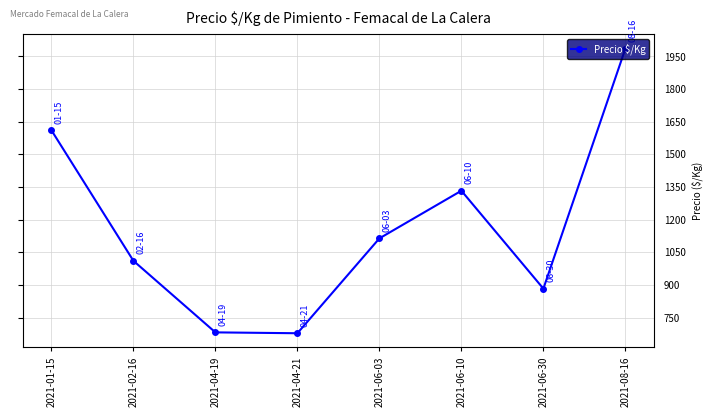

Which label corresponds to the largest value in the chart?

2021-08-16